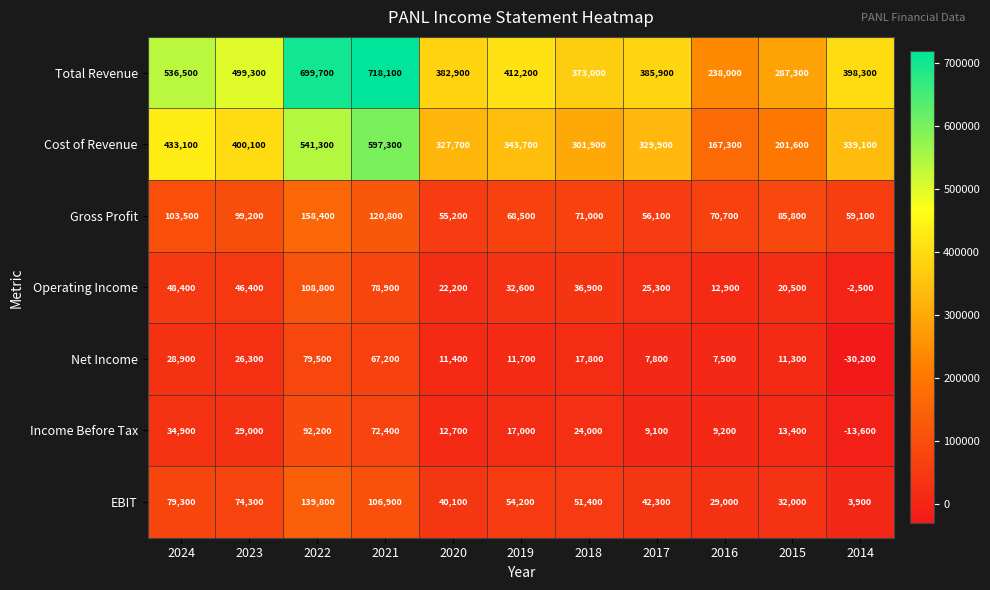

List the series in order of their peak value, lowest first.

Net Income, Income Before Tax, Operating Income, EBIT, Gross Profit, Cost of Revenue, Total Revenue